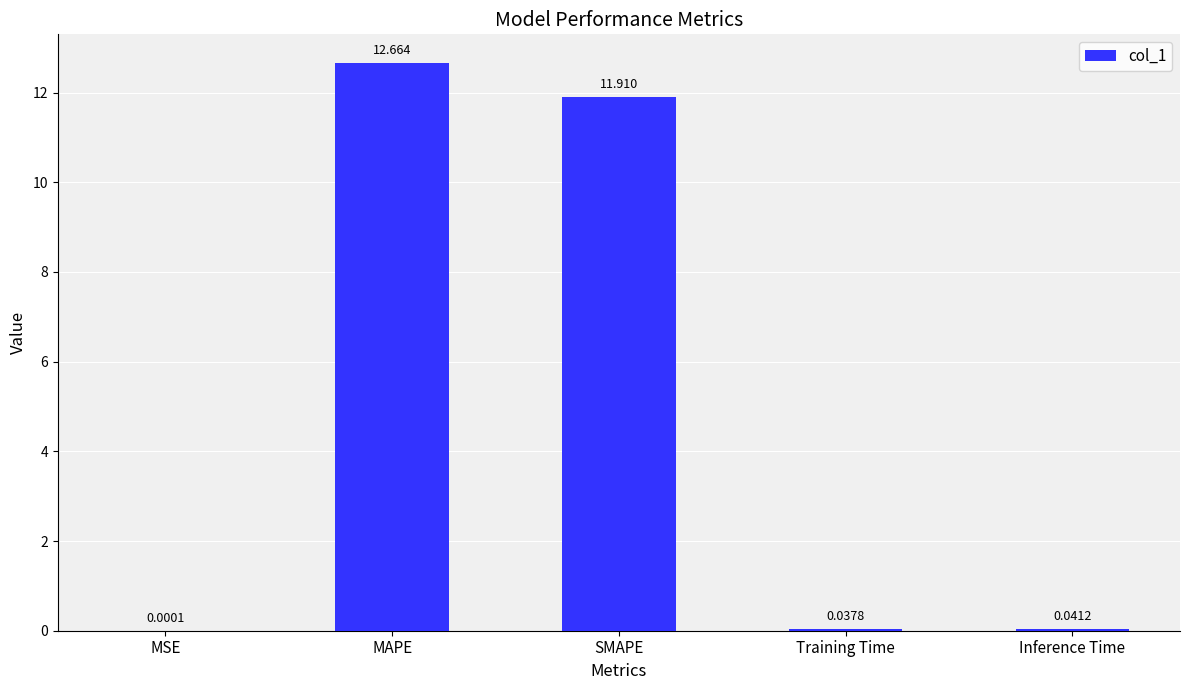

Are the bars horizontal?

No